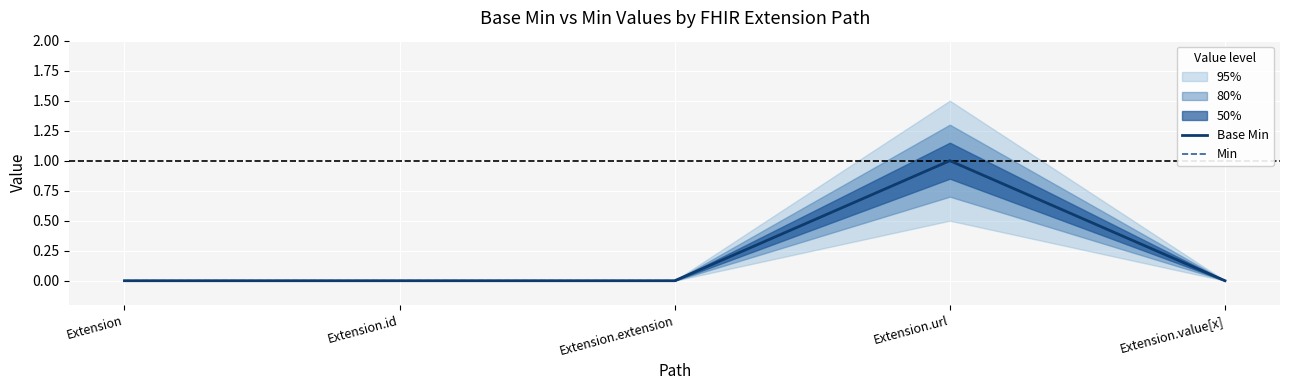

True or false: Base Min and Min intersect in this chart.

False